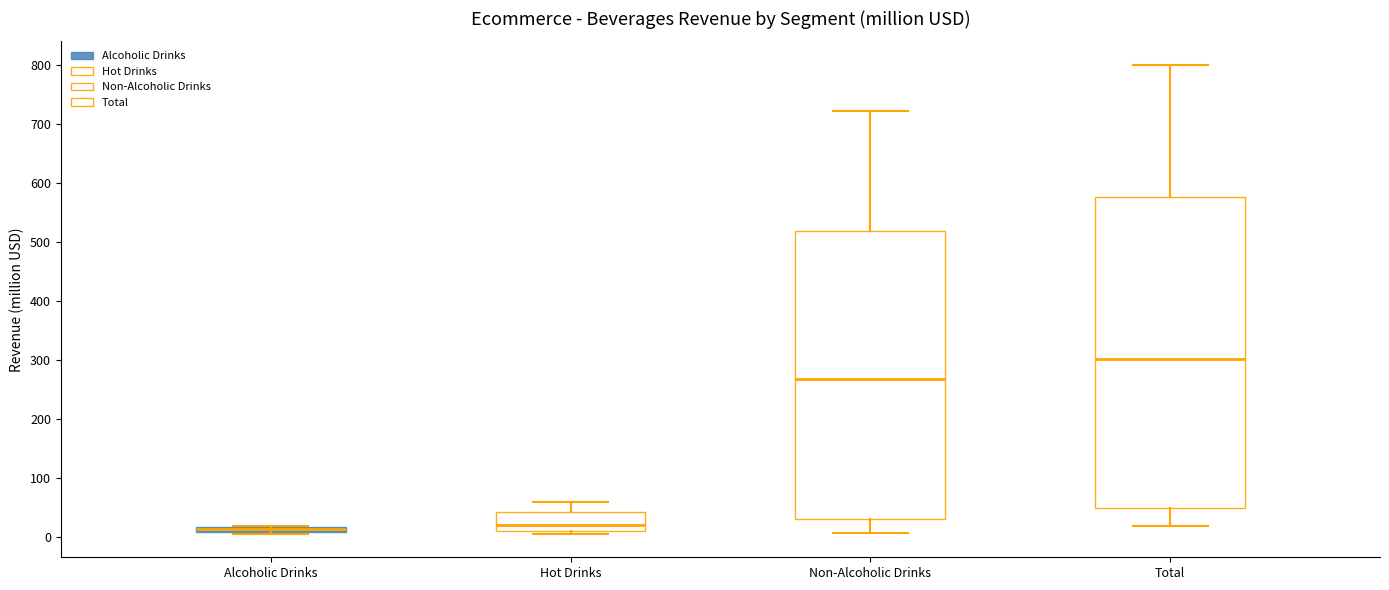

Where does the upper whisker of the box for Hot Drinks end on the y-axis? The values are not printed on the chart, so give them approximately, as read against the axis.

60